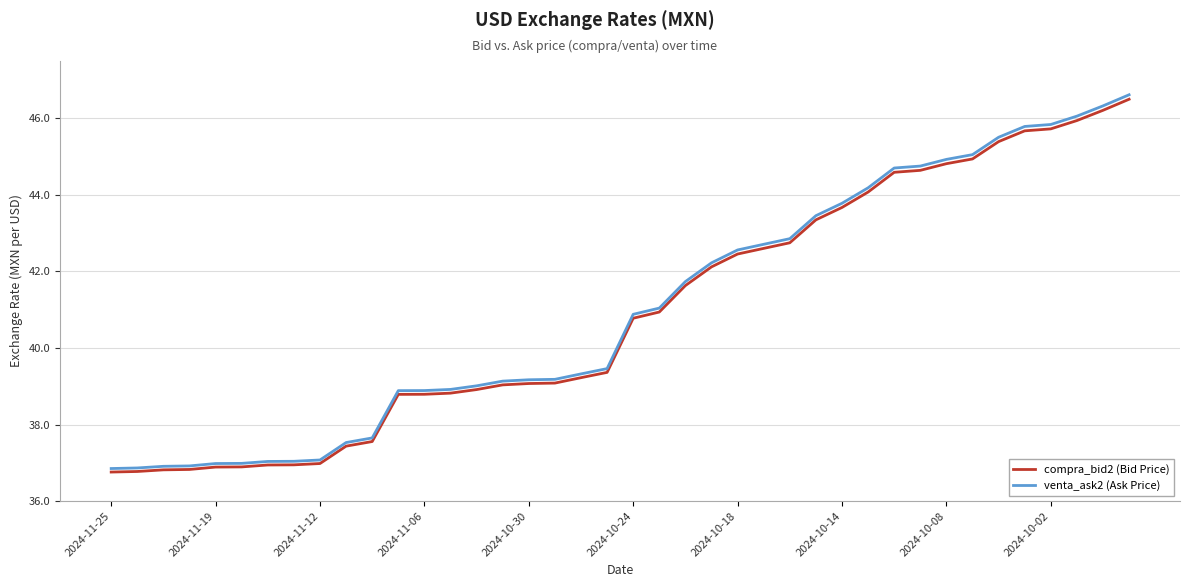

Which series has the widest spread of values?

venta_ask2 (Ask Price)